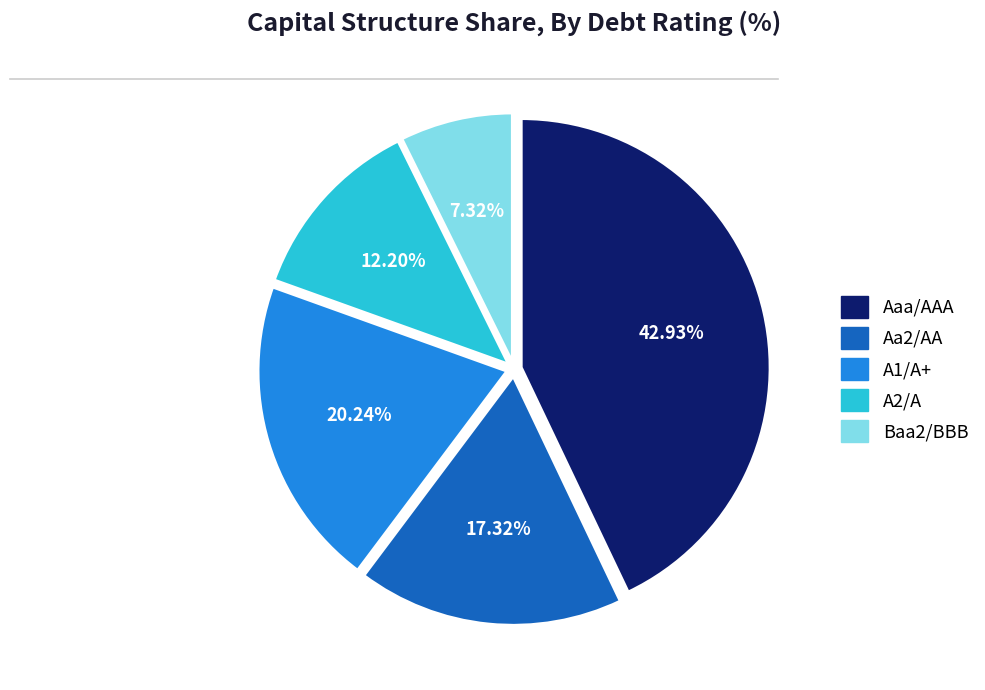

Rank the categories by value from lowest to highest.

Baa2/BBB, A2/A, Aa2/AA, A1/A+, Aaa/AAA